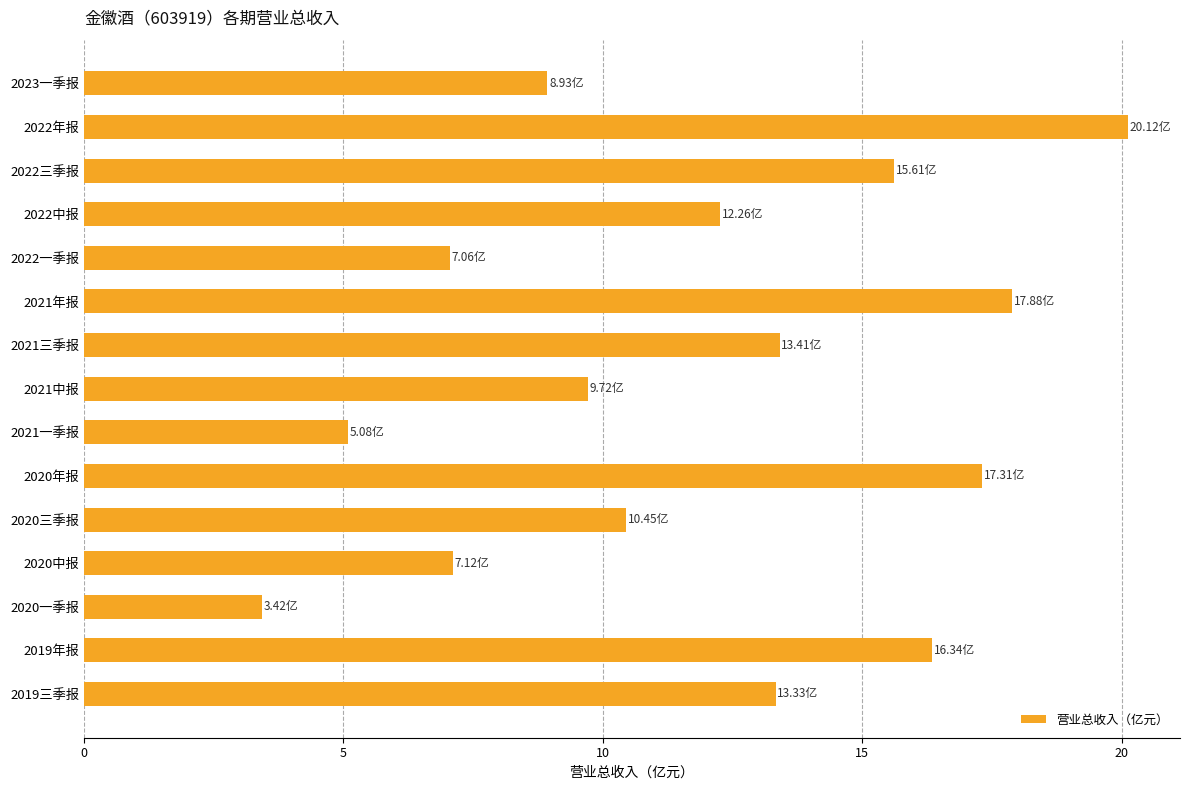

What is the difference between the maximum and minimum values?

16.7